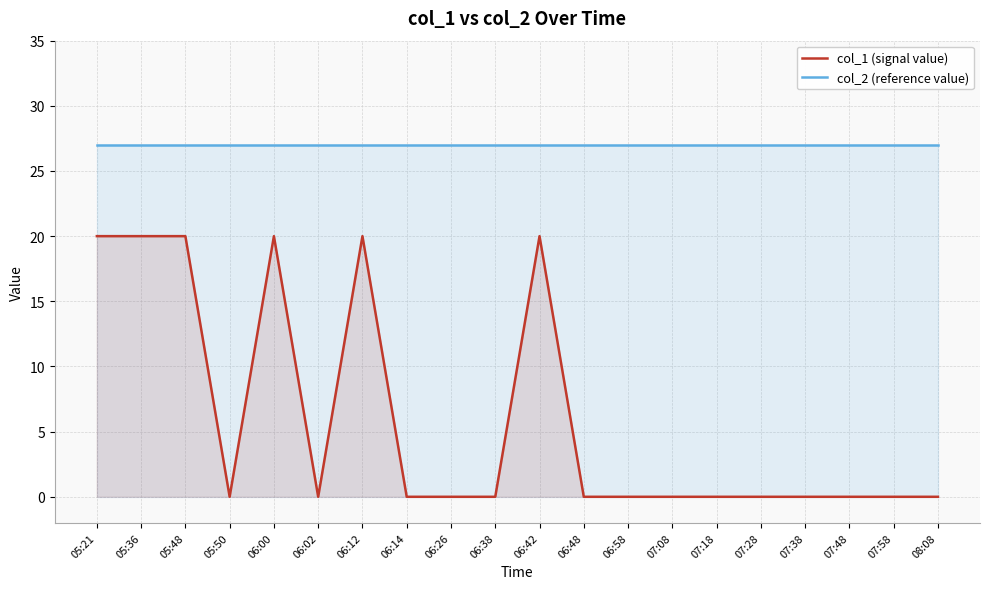

What is the average value of the col_2 (reference value) series?

27